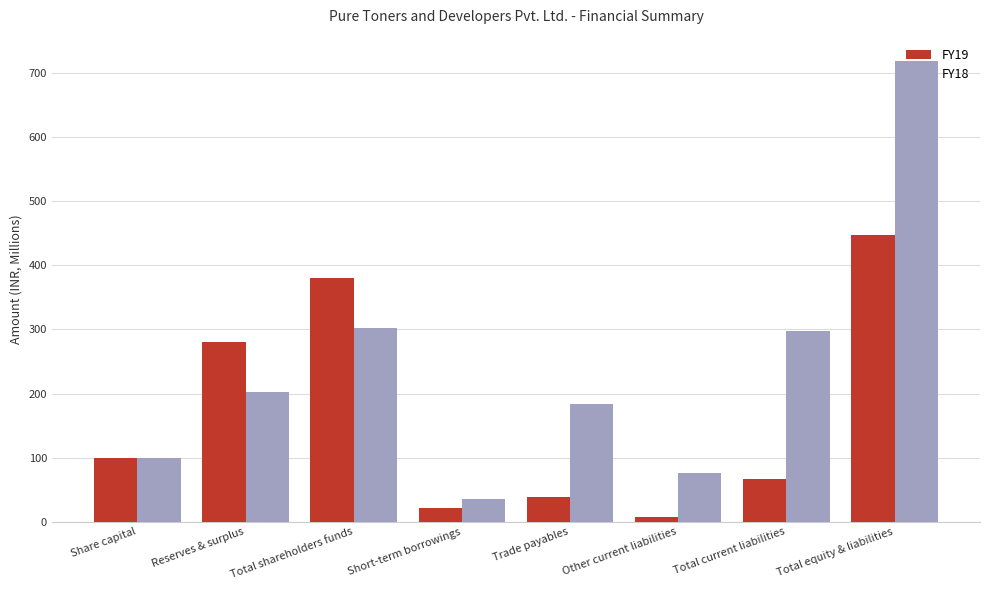

Rank the series by their average value, from lowest to highest.

FY19, FY18